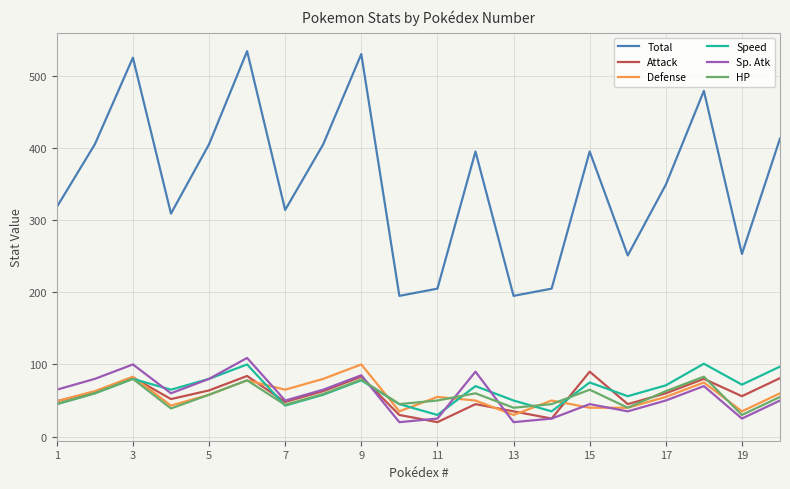

In Attack, how many points are lower than both neighbors (excluding endpoints)?

6